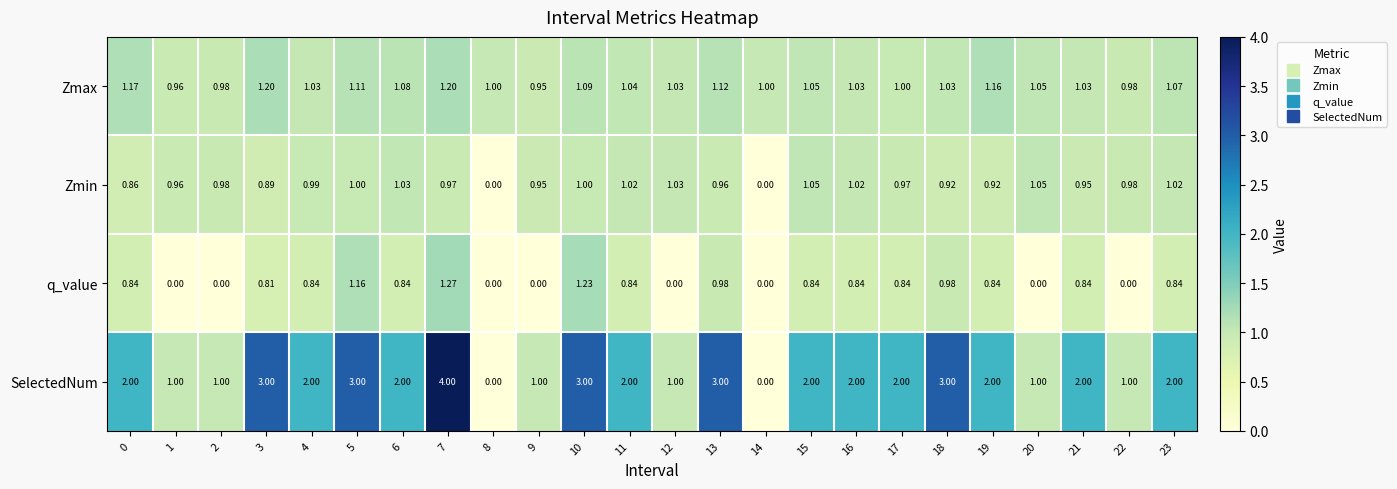

Rank the series by their maximum value, from lowest to highest.

Zmin, Zmax, q_value, SelectedNum